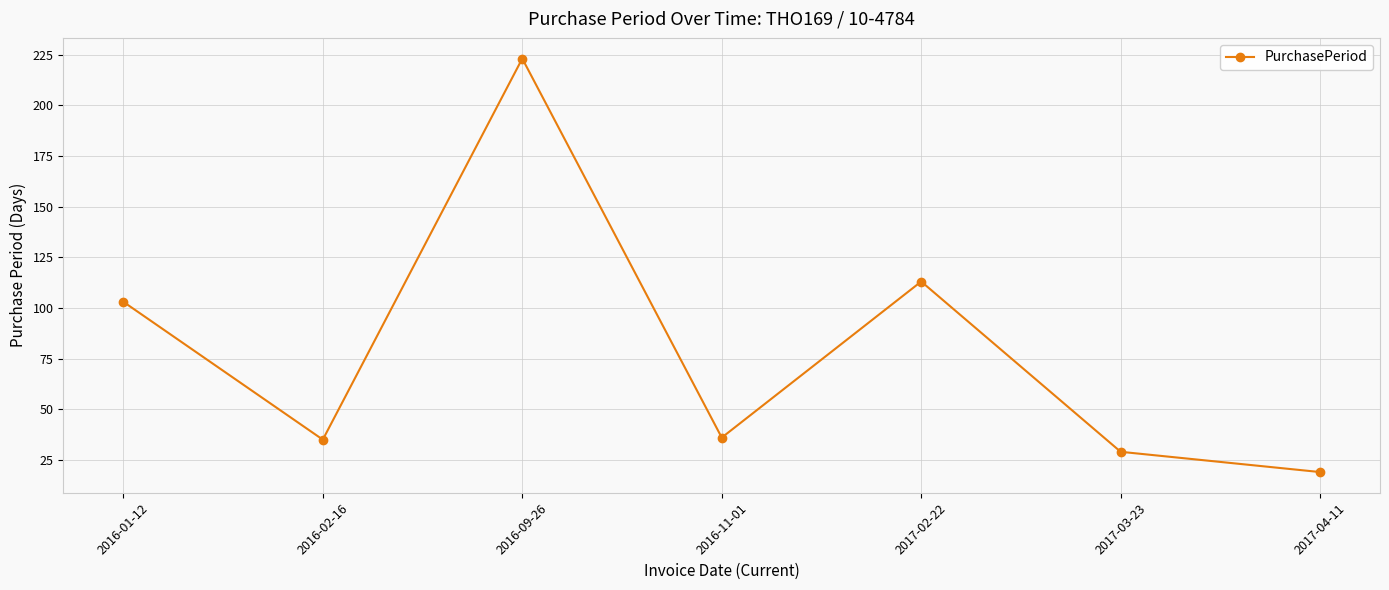

What is the average value?

80